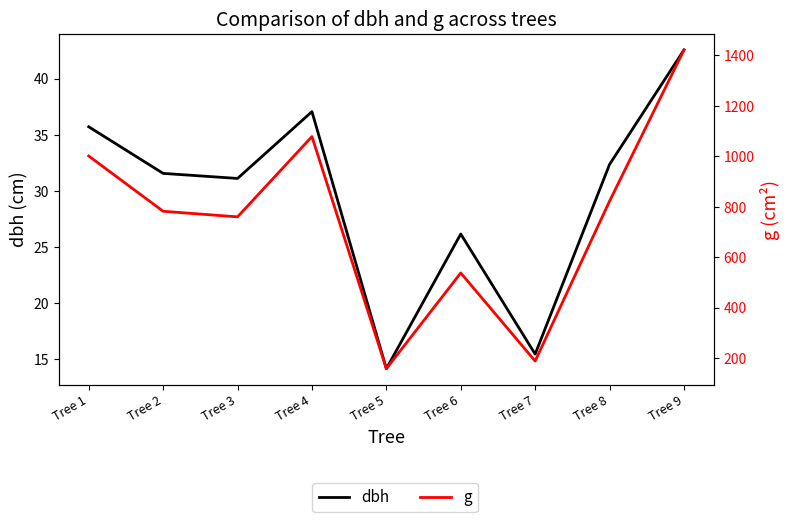

In dbh, how many points are lower than both neighbors (excluding endpoints)?

3